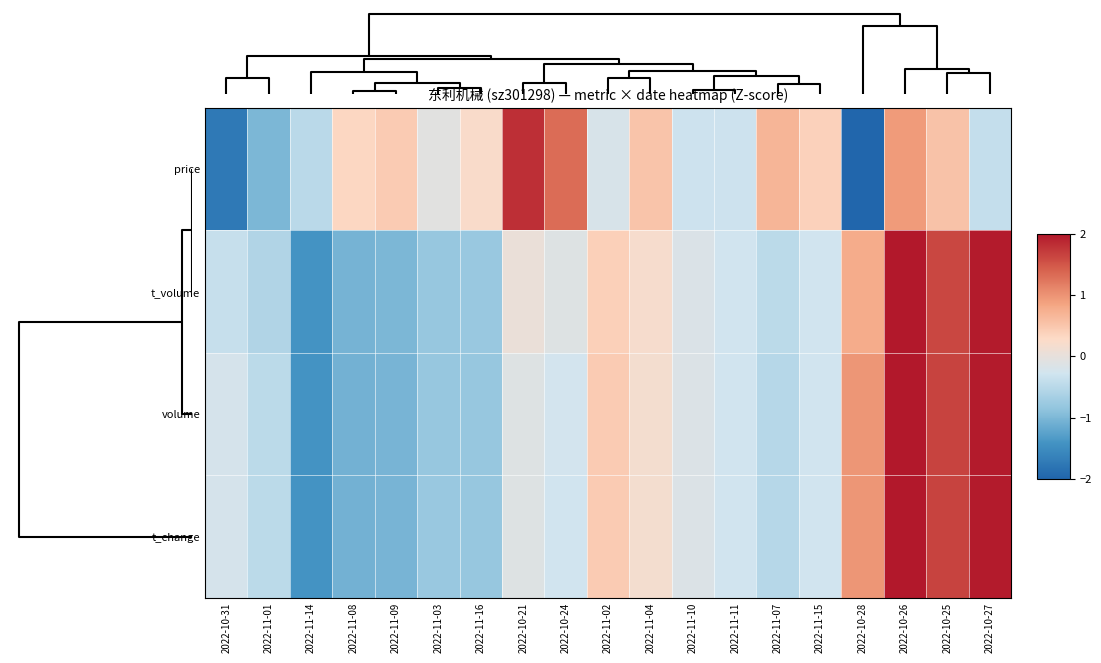

Rank the series by their maximum value, from highest to lowest.

t_volume, volume, t_change, price